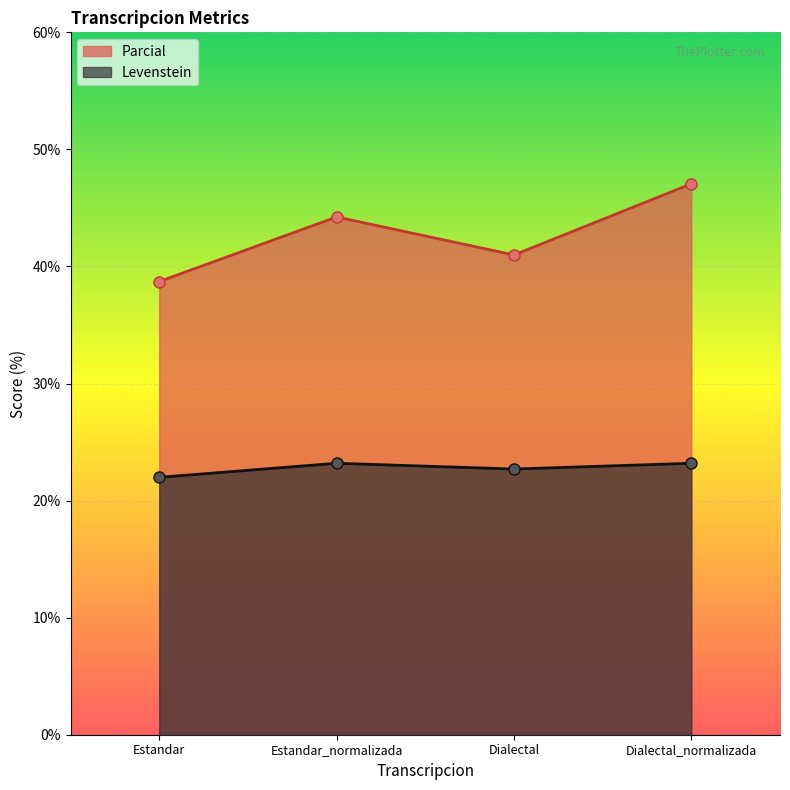

True or false: Parcial and Levenstein intersect in this chart.

False